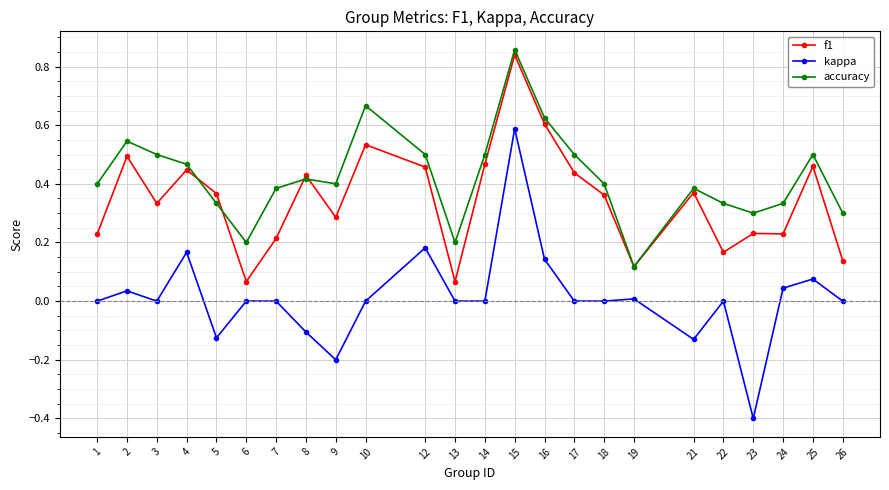

How many lines are shown in the chart?

3